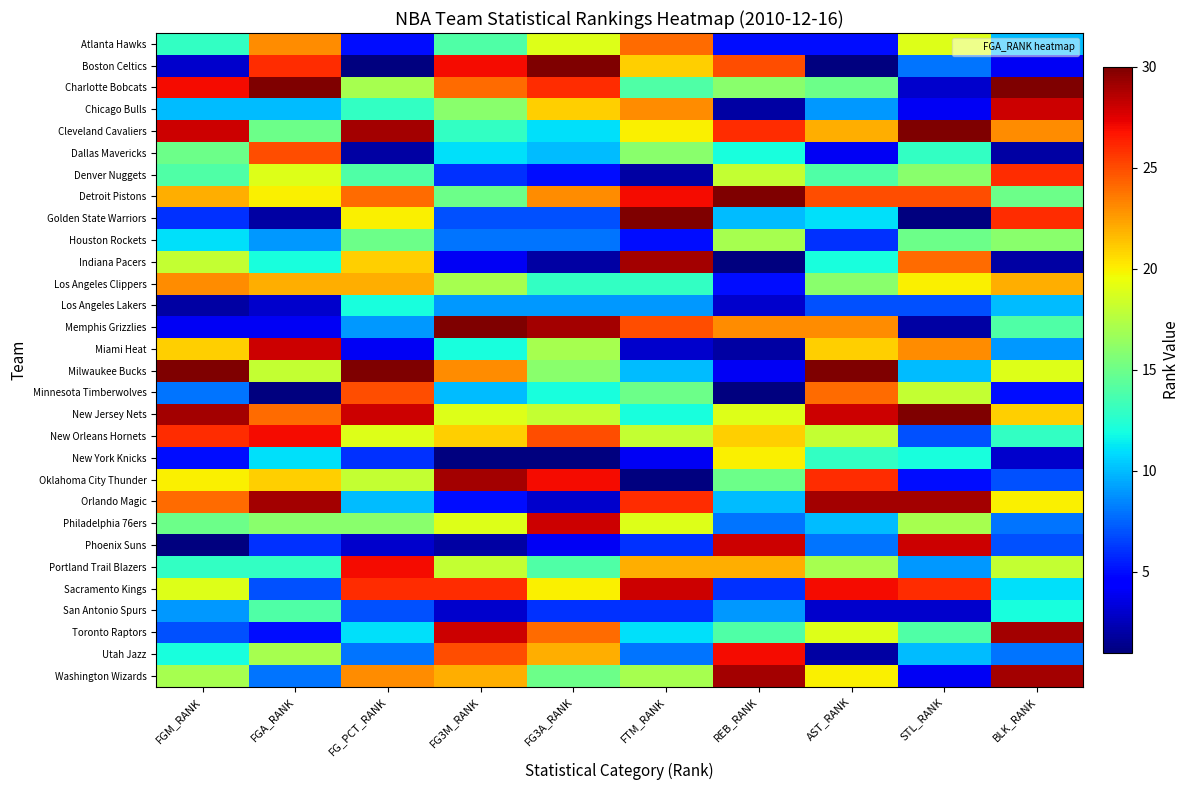

Which label corresponds to the smallest value in the chart?

FG_PCT_RANK